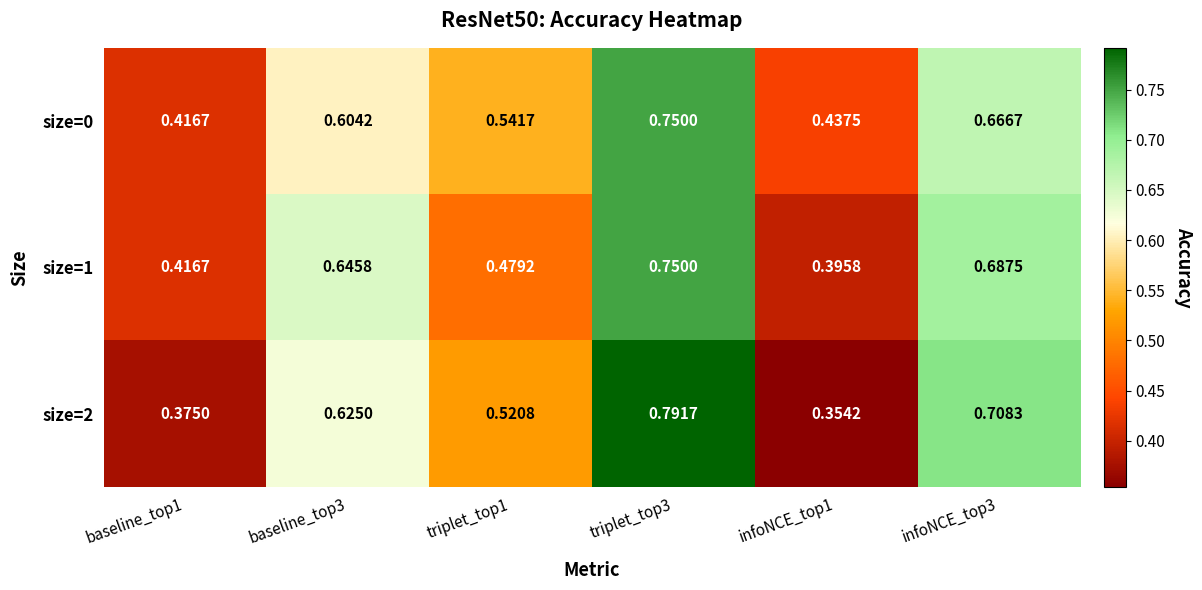

Is the value of size=0 at triplet_top1 greater than the value of size=1 at baseline_top1?

Yes